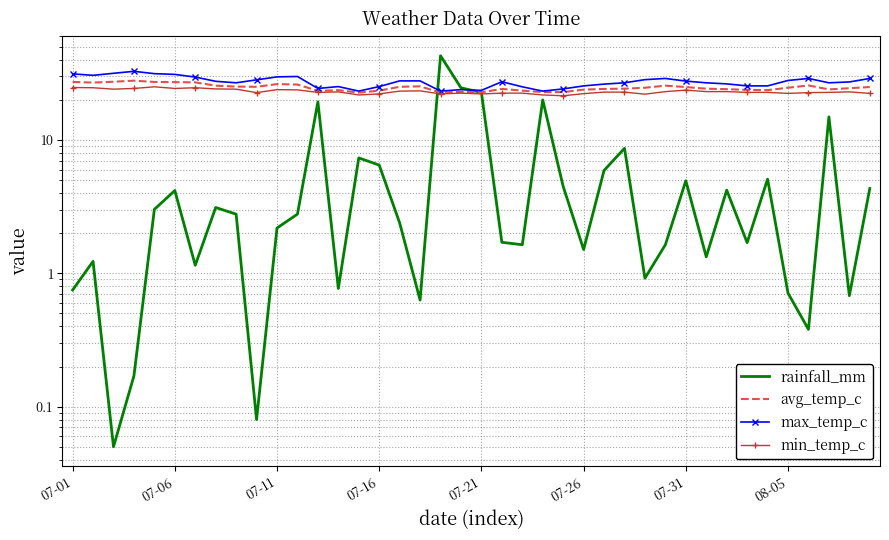

What is the sum of all avg_temp_c values?

992.7